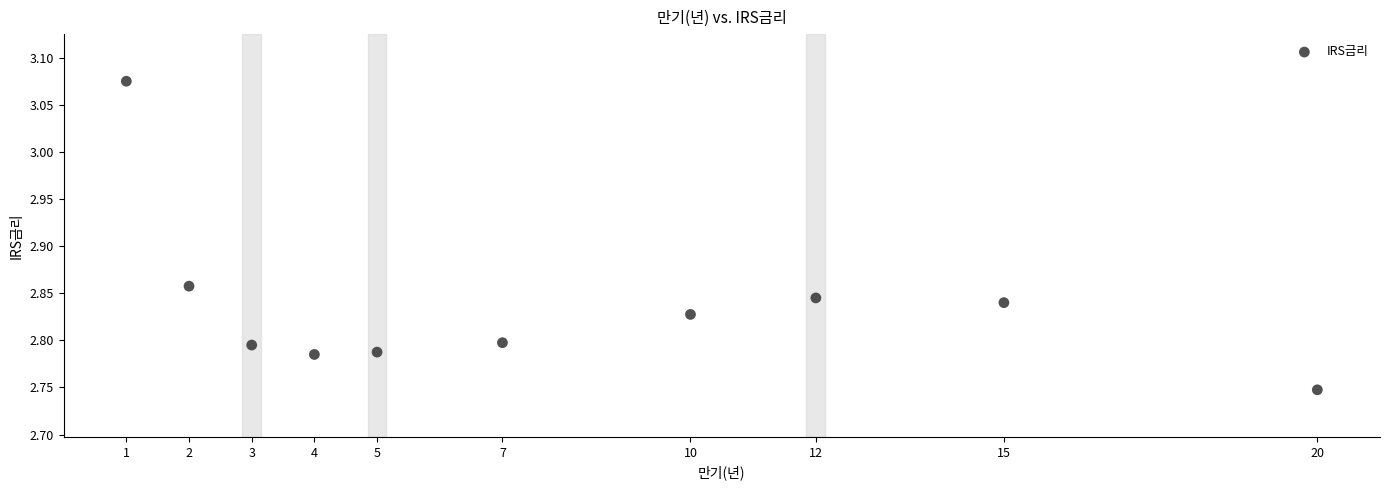

What is the average X value?

7.9